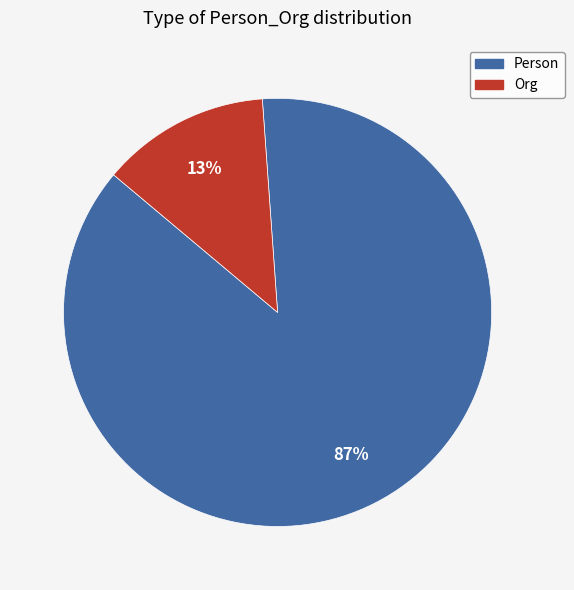

Is it true that Org is 13% of the pie?

True